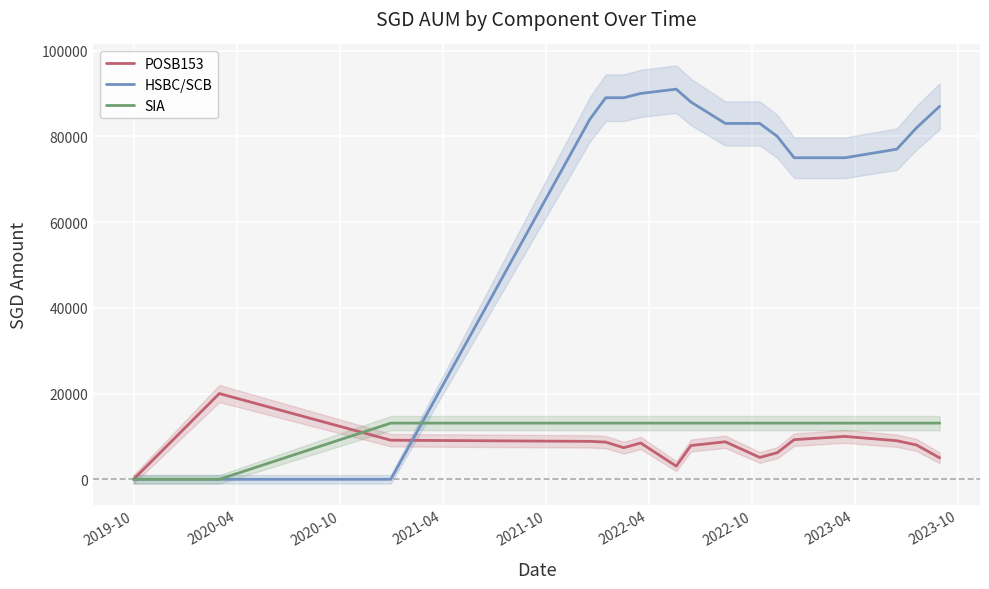

What is the average value of the POSB153 series?

7924.2